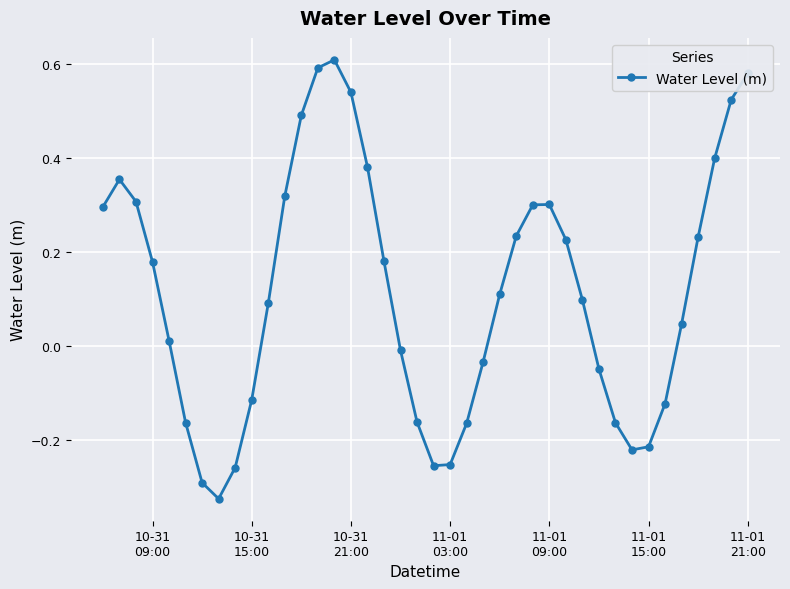

How many interior local peaks (higher than both neighbors) does the data have?

3